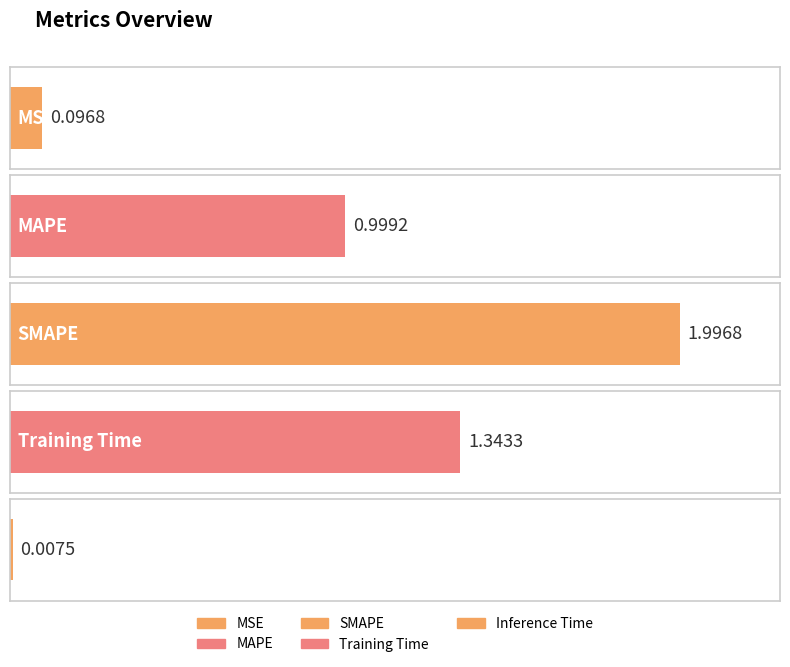

Reading left to right, list all the values displayed in this chart.

0.1	1.0	2.0	1.3	0.0